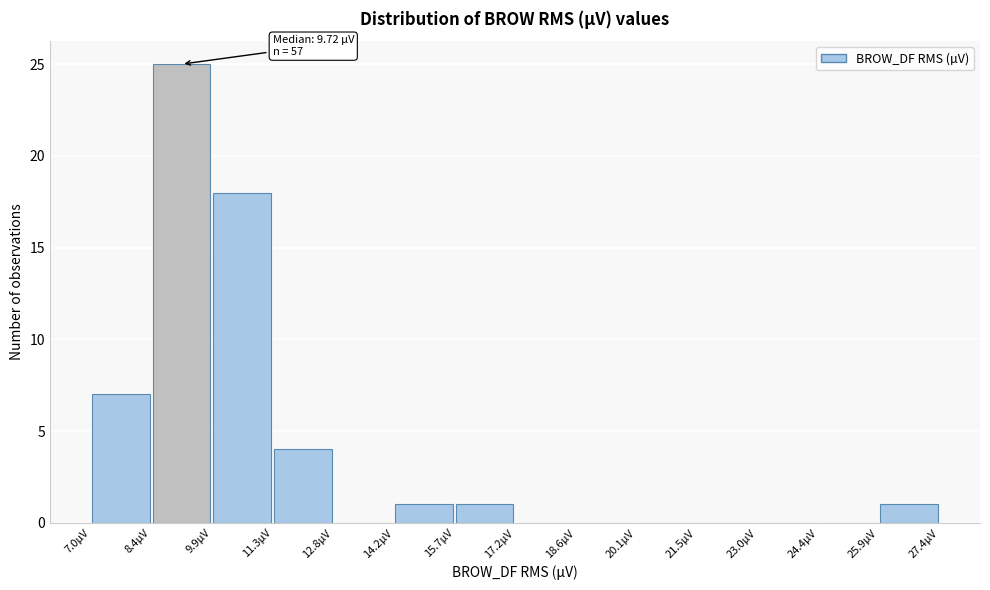

Which range on the x-axis has the tallest bar?

8.4 to 9.8